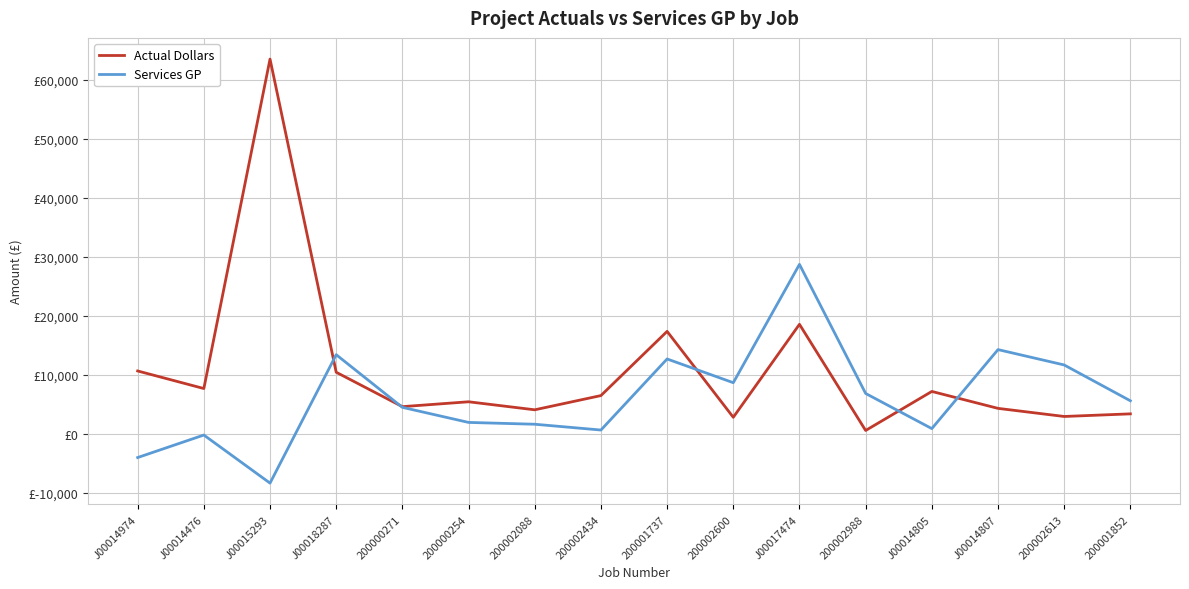

At which category is the sum across all series the highest?

J00015293